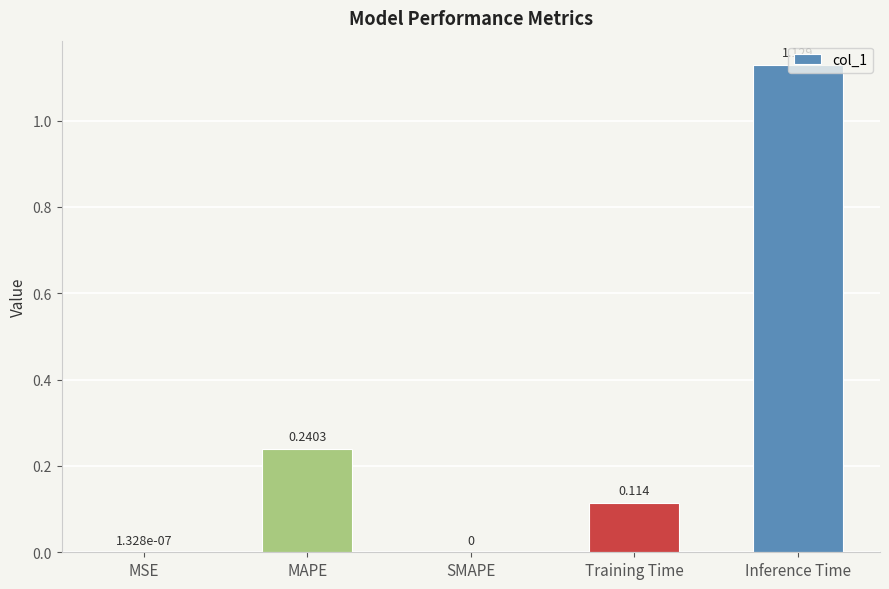

Which label corresponds to the largest value in the chart?

Inference Time